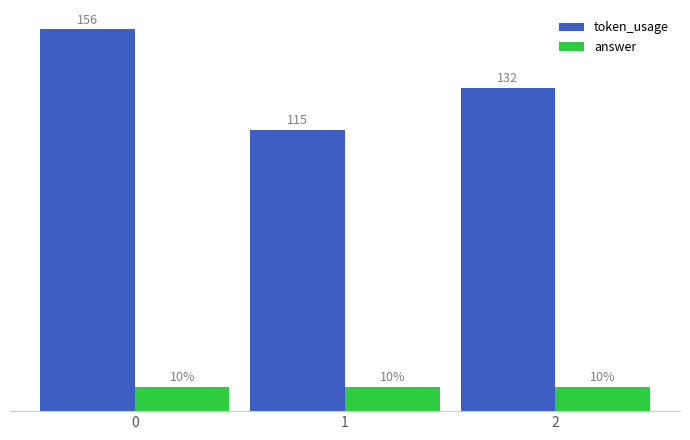

Is the value of answer at 1 greater than the value of token_usage at 1?

No